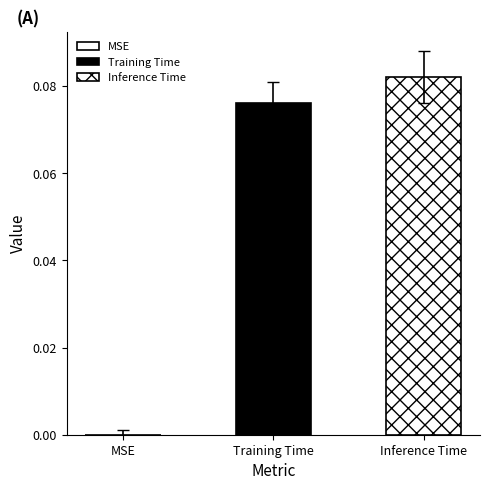

How many bars are there in total?

2